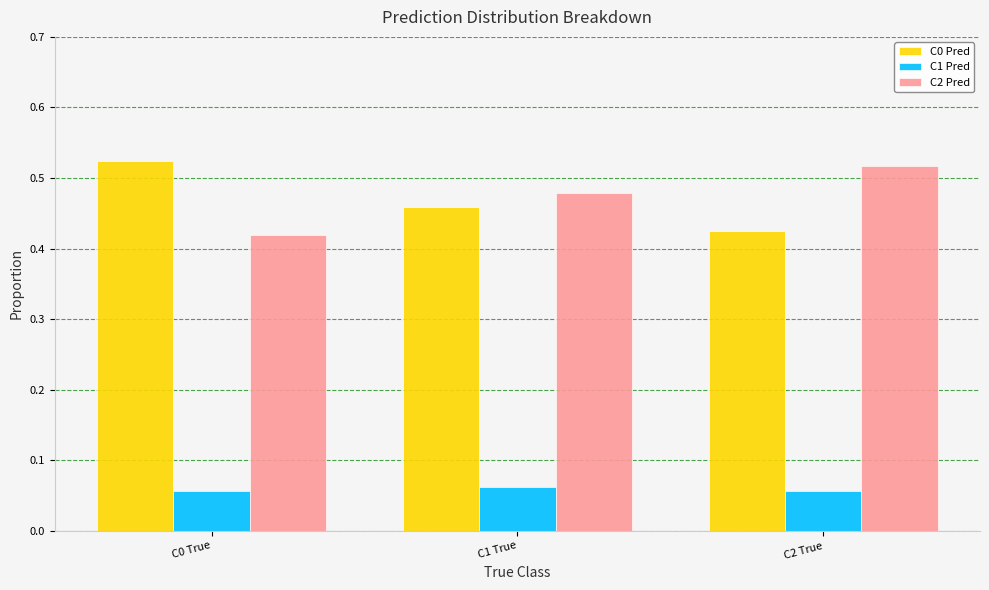

What is the sum of all C2 Pred values?

1.4